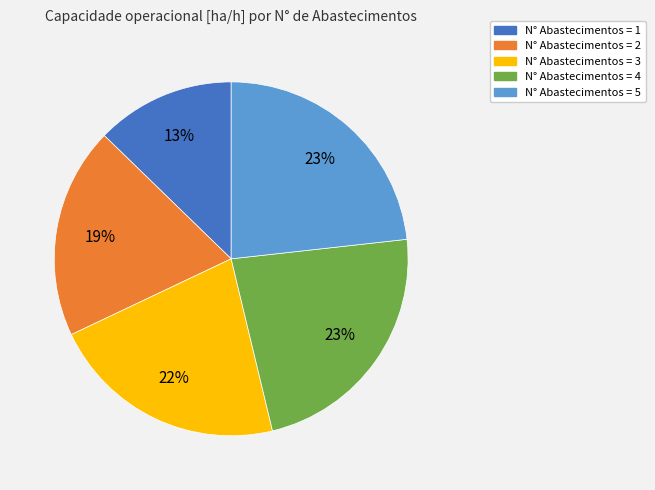

Is there a majority slice in this chart?

No